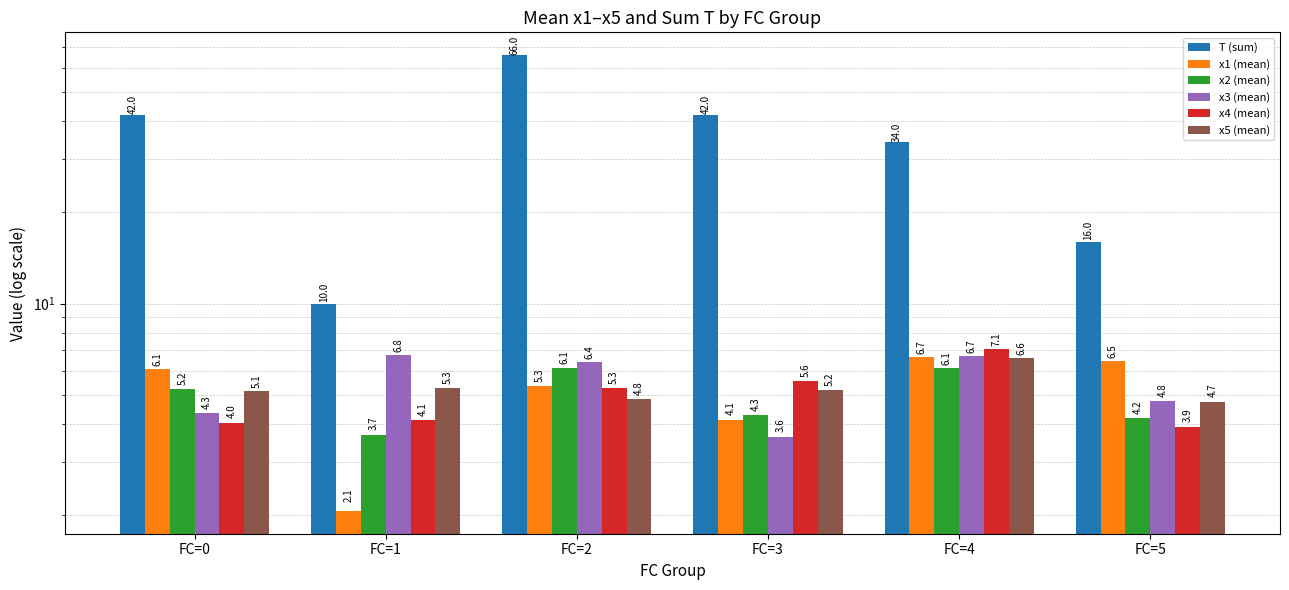

At which label is x2 (mean) closest to 4?

FC=5